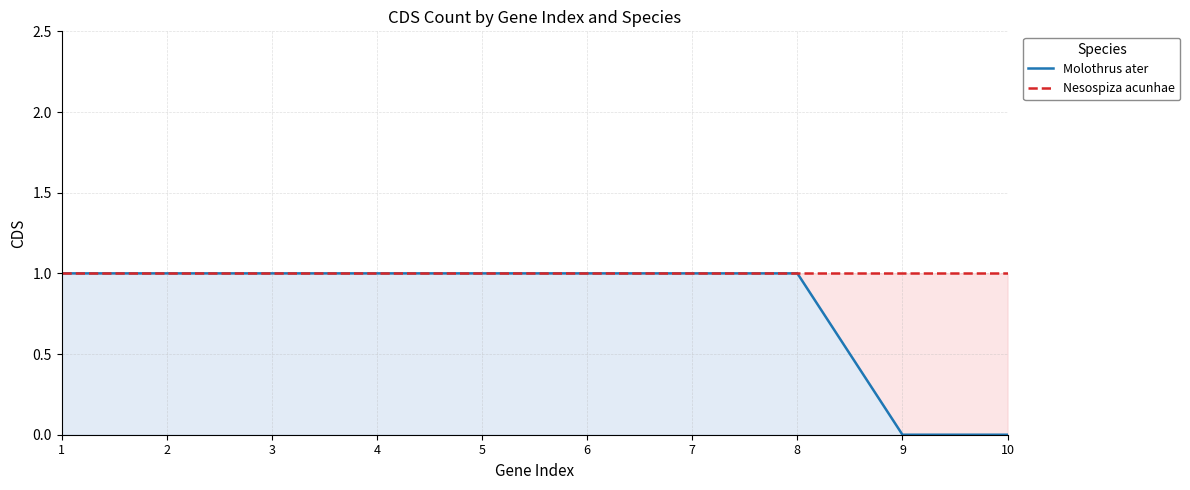

Is it true that Nesospiza acunhae equals 1 at 2?

True